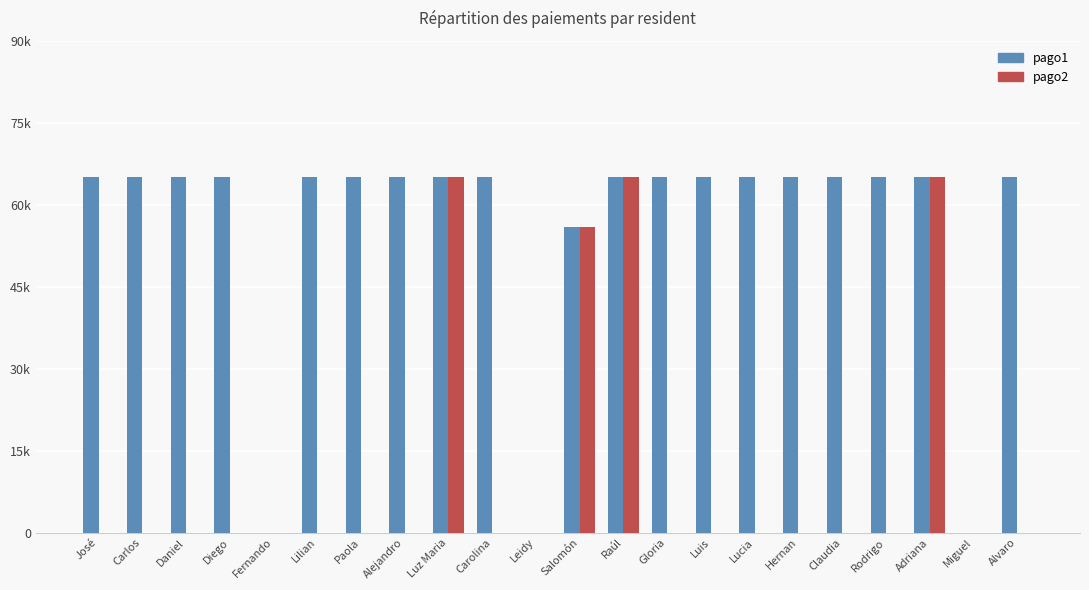

Are the bars grouped side by side (vs. stacked)?

Yes